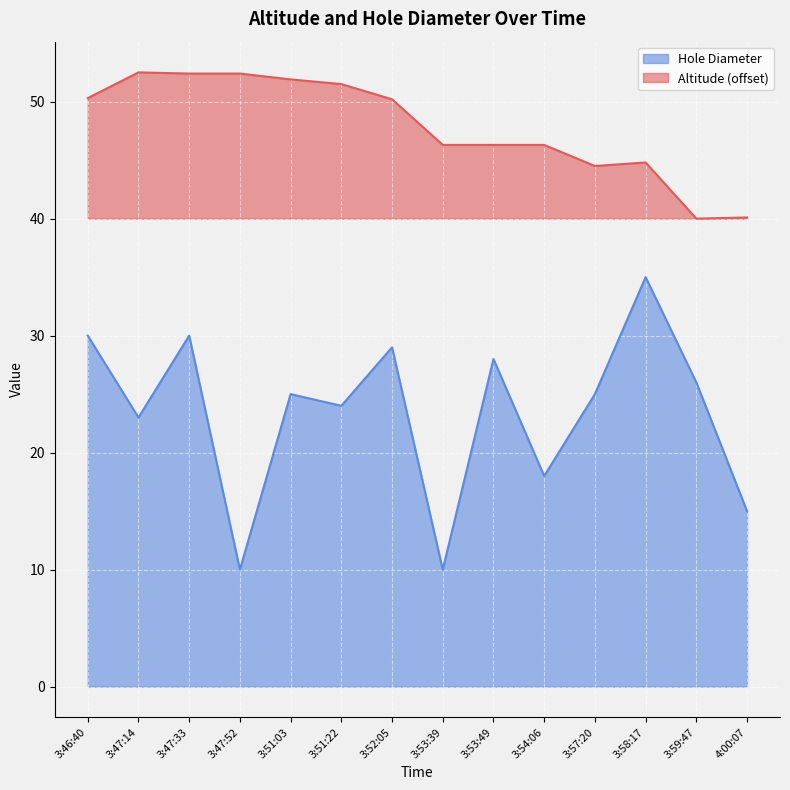

Rank the series by their maximum value, from lowest to highest.

Hole Diameter, Altitude (offset)